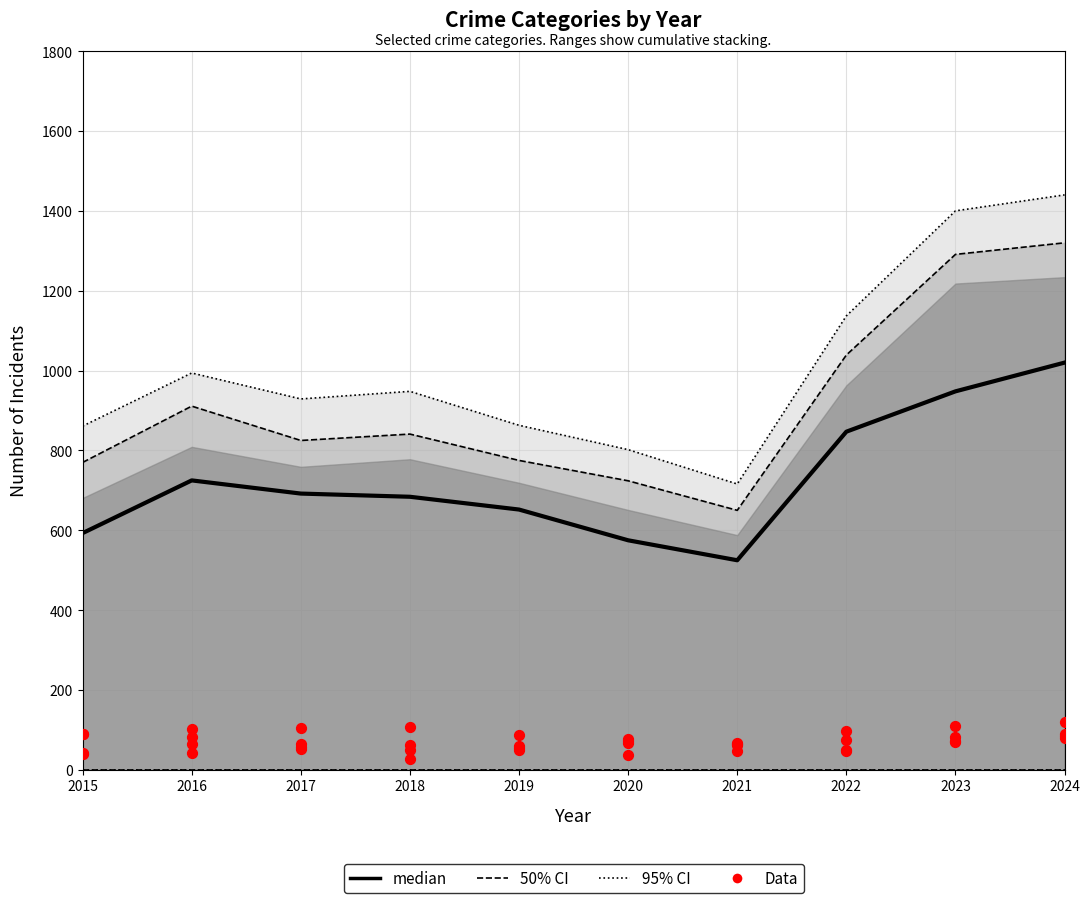

Between 2020 and 2021, which is larger?

2020